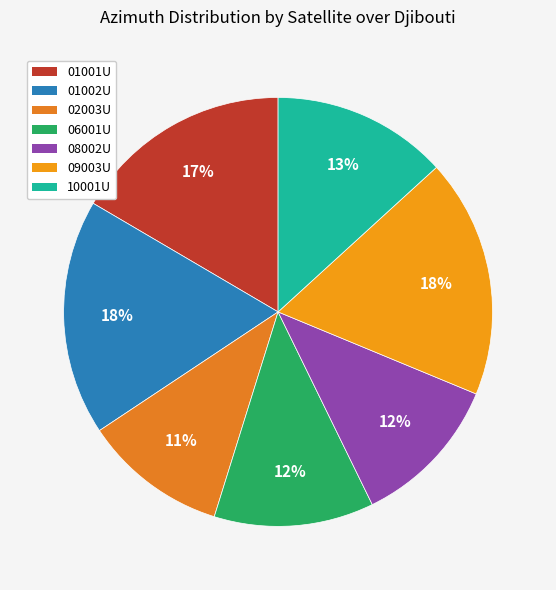

Is there any slice that represents more than half of the pie?

No